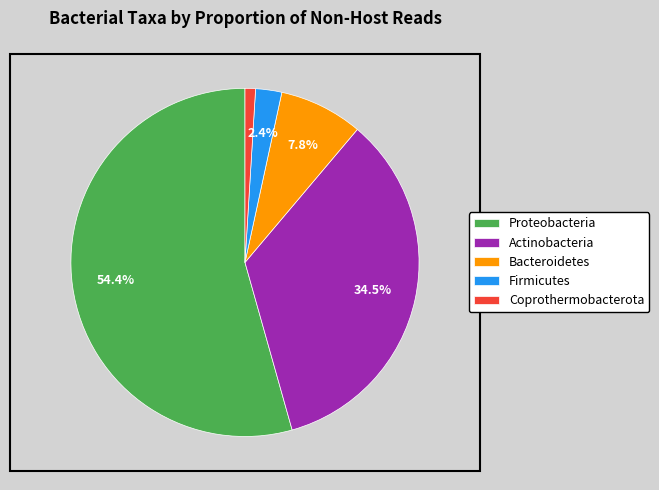

How much of the chart is everything except Firmicutes?

97.6%